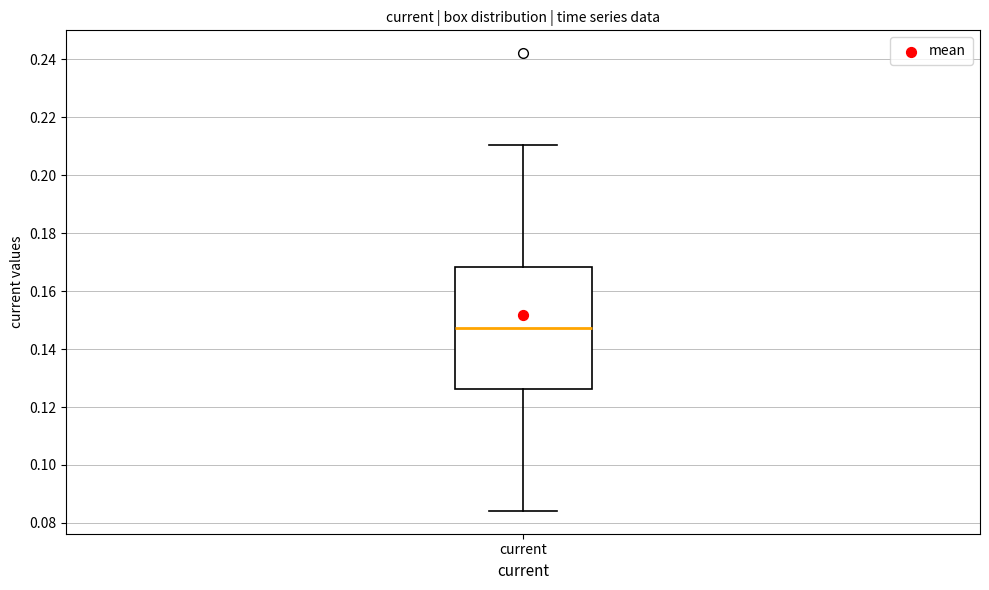

Where is the lower edge of the box for current on the y-axis? The values are not printed on the chart, so give them approximately, as read against the axis.

0.126